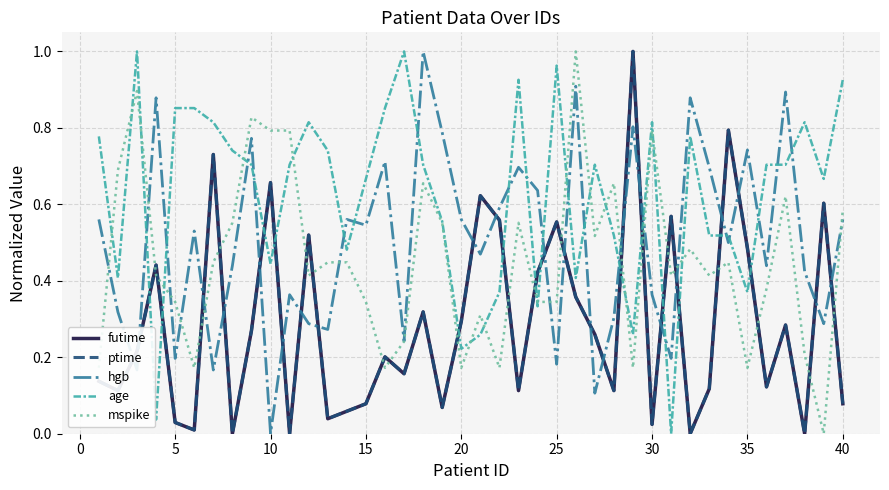

What is the difference between the maximum and second lowest values in the age series?

1.0